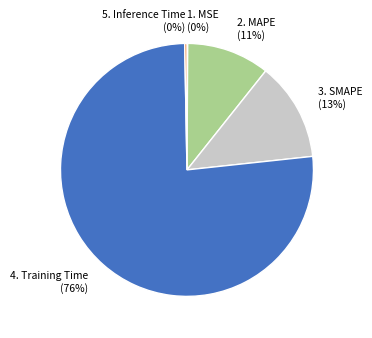

To the nearest percent, what is the average slice percentage?

20%